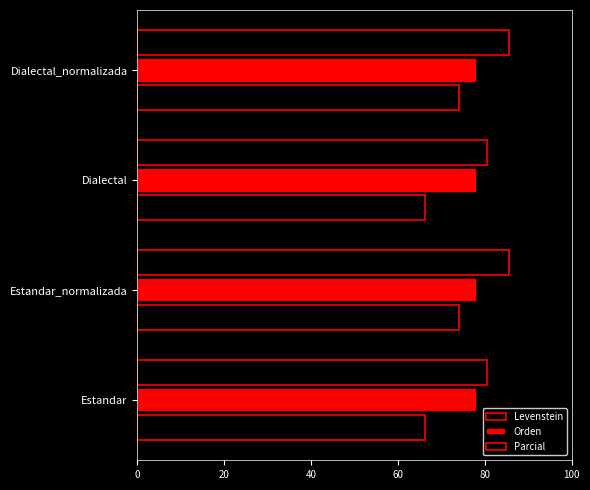

What is the value of the Levenstein bar at the 1st from the left?

66.2